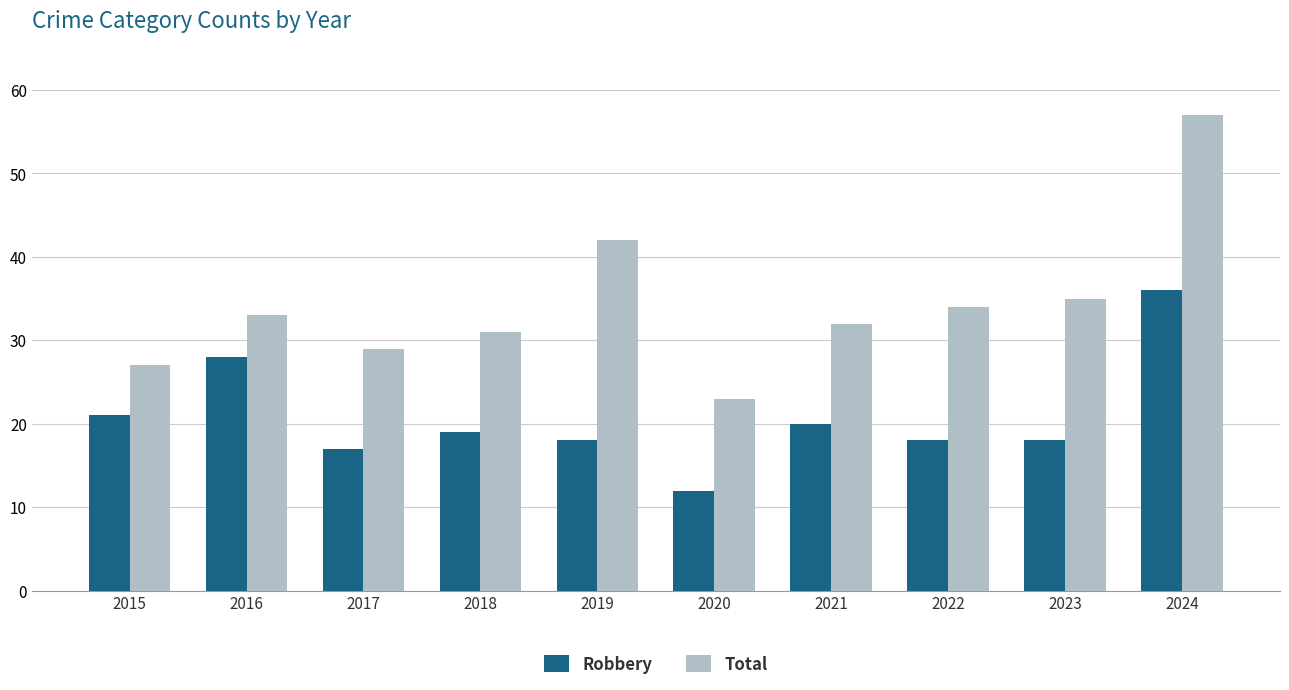

Which series has the largest range (max minus min)?

Total